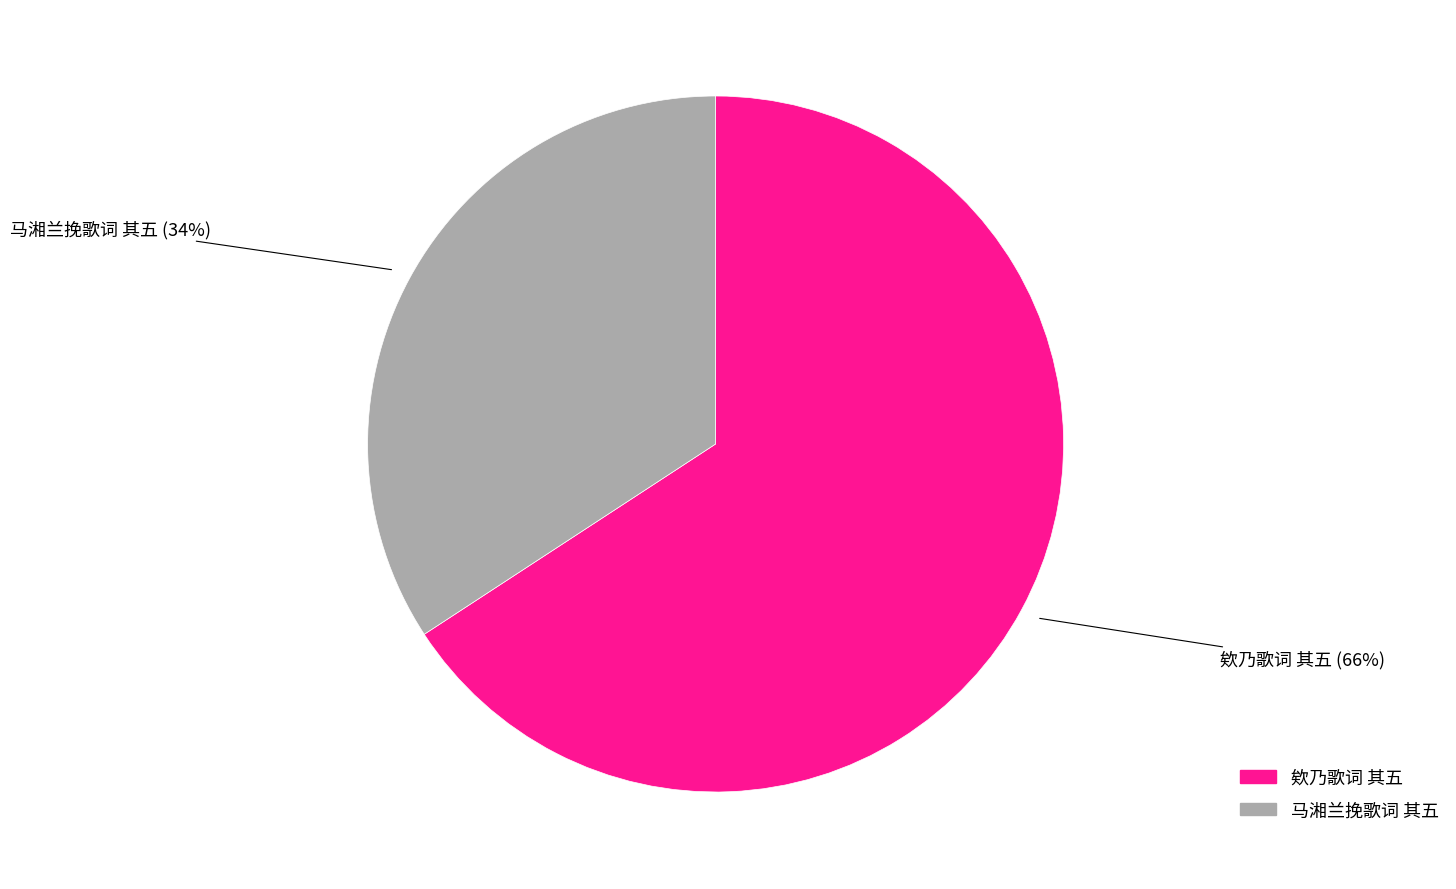

What is the smallest slice in the pie chart?

马湘兰挽歌词 其五